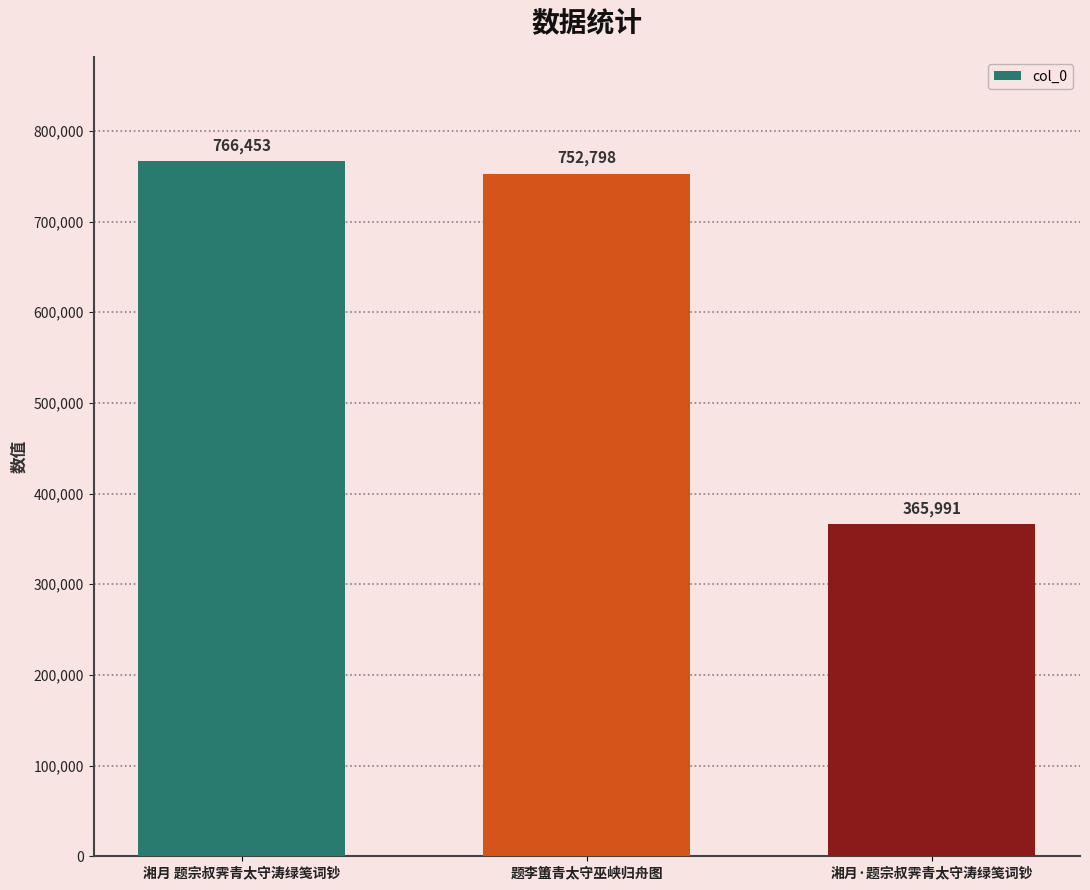

What is the label of the 1st bar from the left?

湘月 题宗叔霁青太守涛绿笺词钞